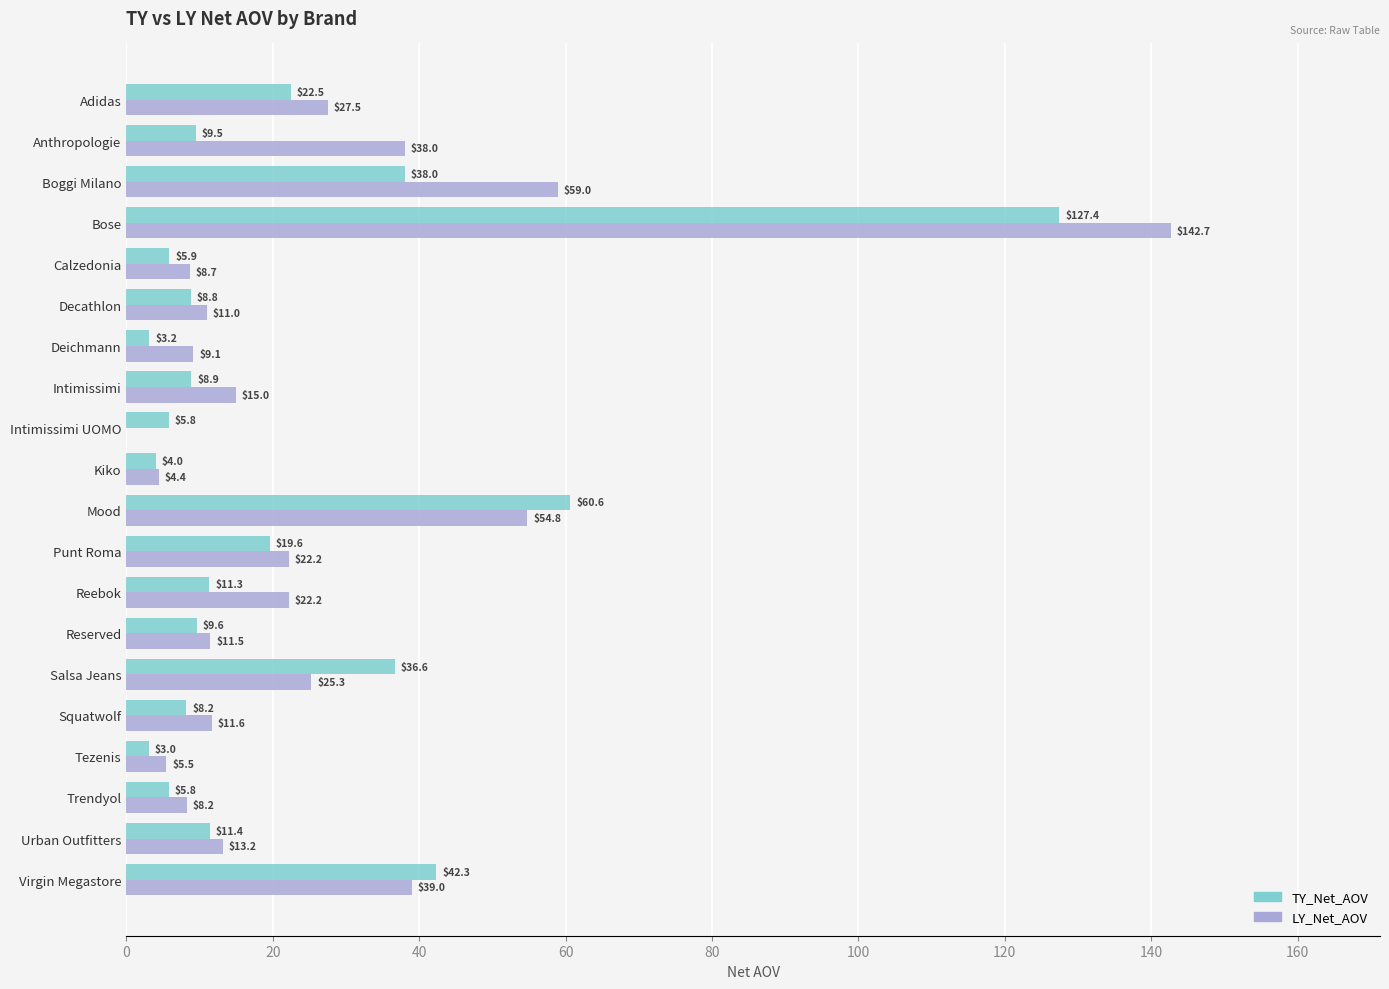

Which series changed the most between Decathlon and Reebok?

LY_Net_AOV